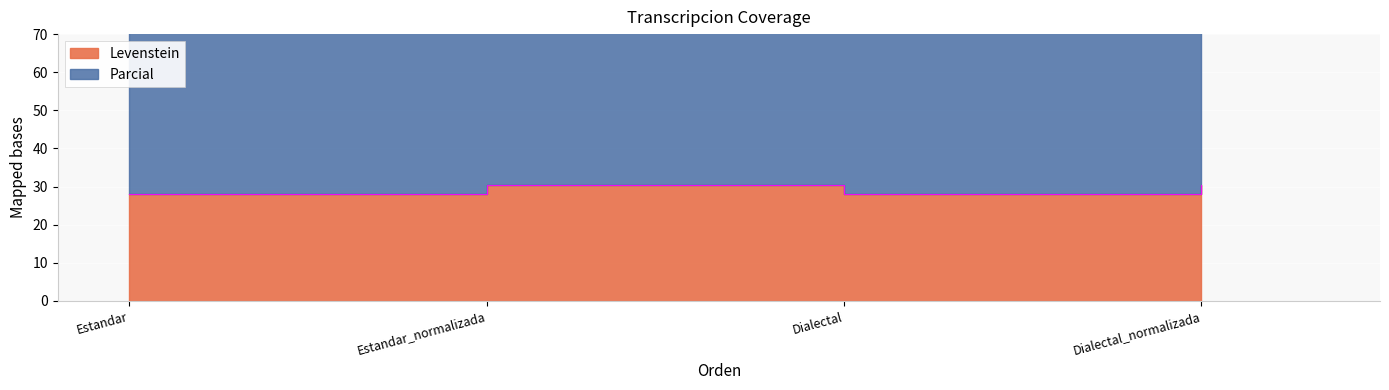

How many series are shown in this chart?

2